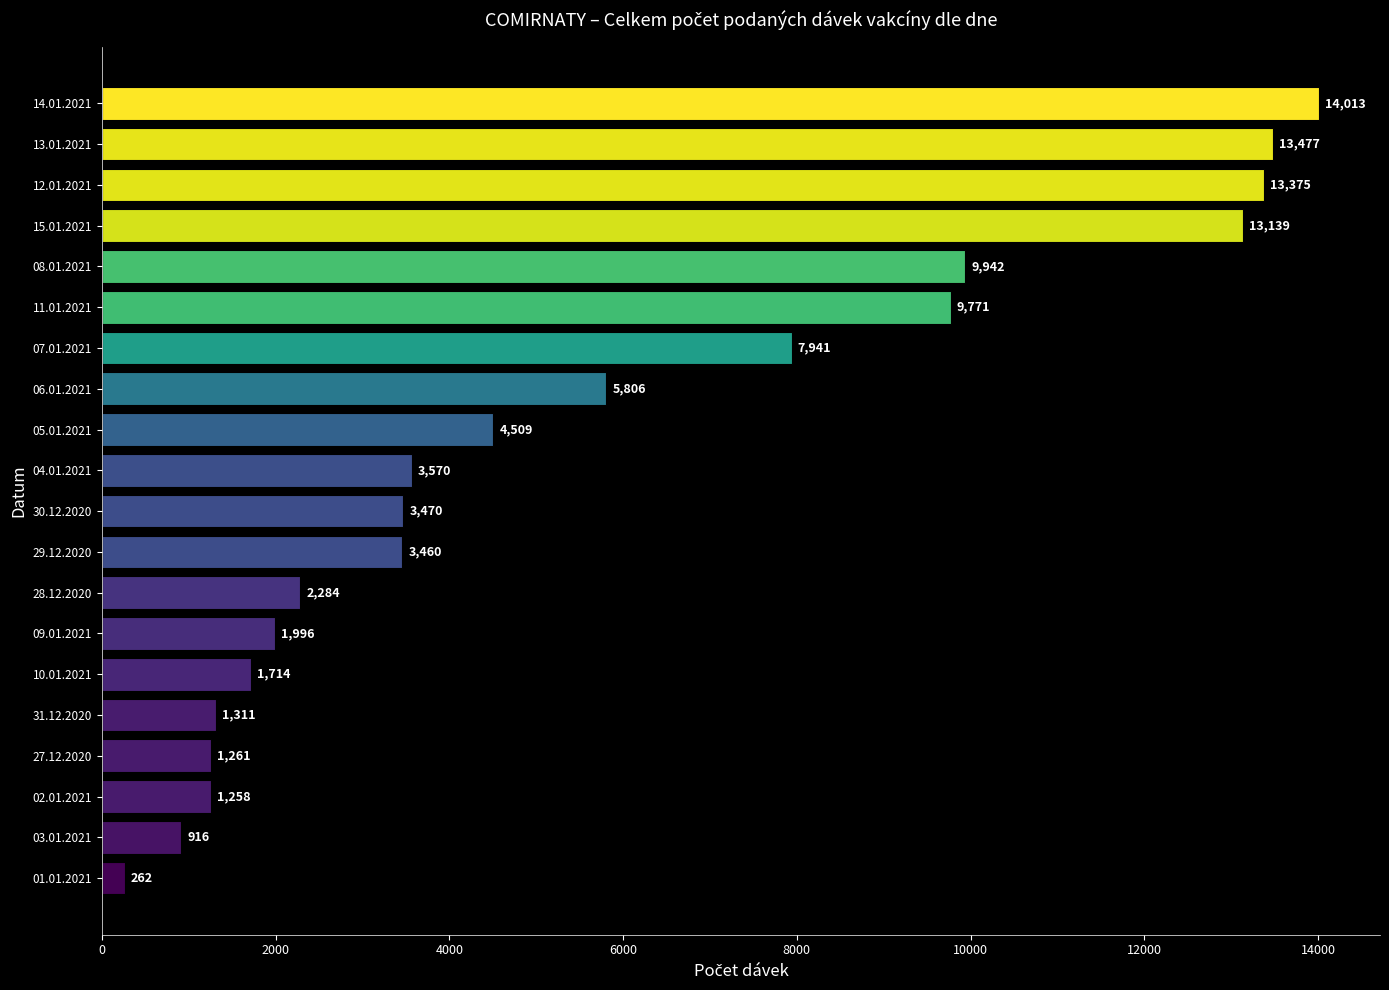

Rank the categories by value from lowest to highest.

01.01.2021, 03.01.2021, 02.01.2021, 27.12.2020, 31.12.2020, 10.01.2021, 09.01.2021, 28.12.2020, 29.12.2020, 30.12.2020, 04.01.2021, 05.01.2021, 06.01.2021, 07.01.2021, 11.01.2021, 08.01.2021, 15.01.2021, 12.01.2021, 13.01.2021, 14.01.2021